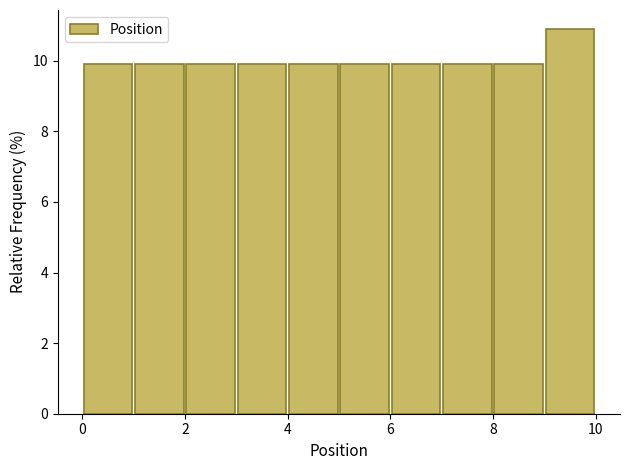

Reading left to right, list every bar in this chart as the range it spans on the x-axis followed by its height. The values are not printed on the chart, so give them approximately, as read against the axis.

0 to 1: 10.0
1 to 2: 10.0
2 to 3: 10.0
3 to 4: 10.0
4 to 5: 10.0
5 to 6: 10.0
6 to 7: 10.0
7 to 8: 10.0
8 to 9: 10.0
9 to 10: 10.8